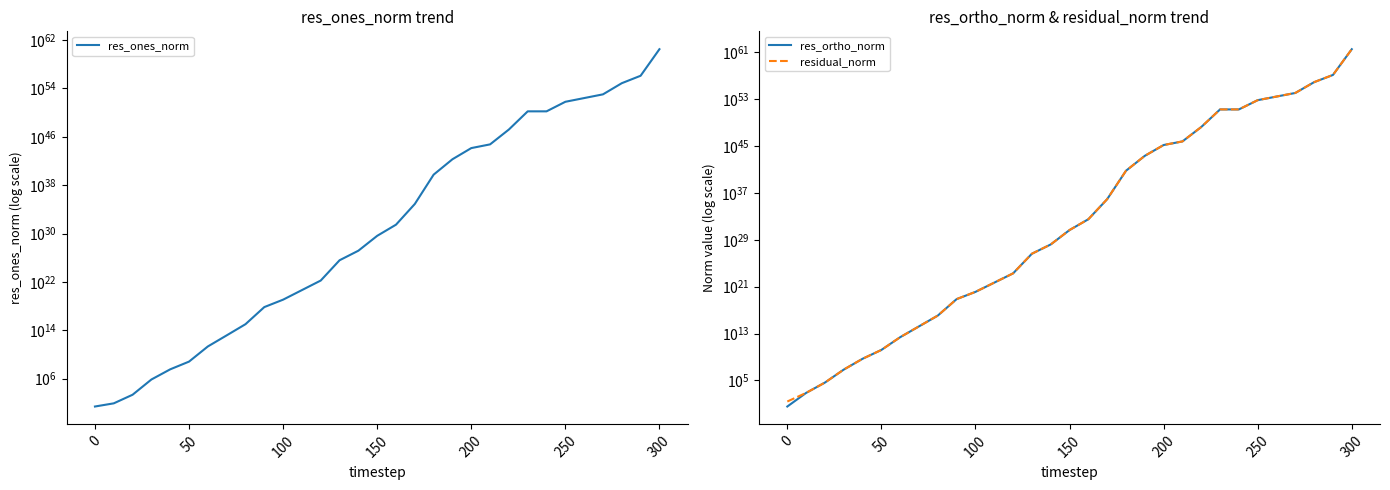

What are all the series names shown in the legend?

res_ones_norm, res_ortho_norm, residual_norm